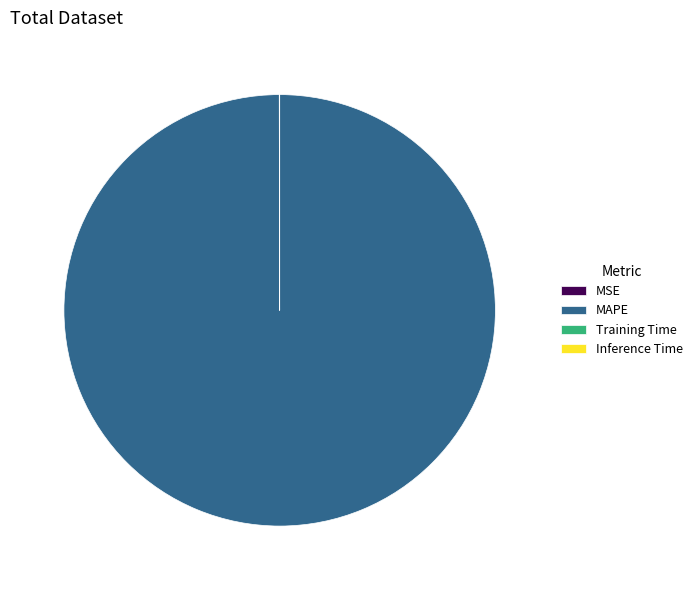

True or false: MAPE accounts for 100% of the total.

True